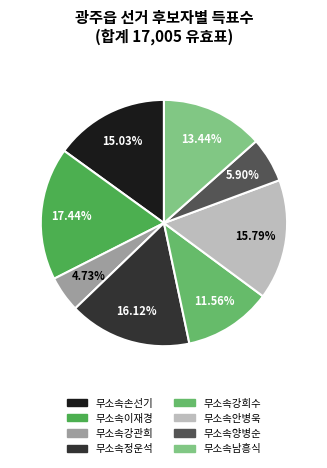

Does 무소속남흥식 represent more than half of the total?

No